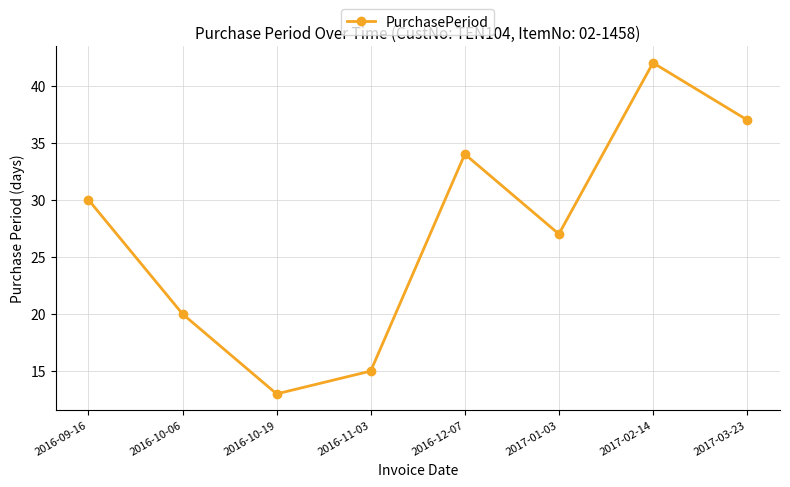

How many interior local valleys (lower than both neighbors) does the data have?

2